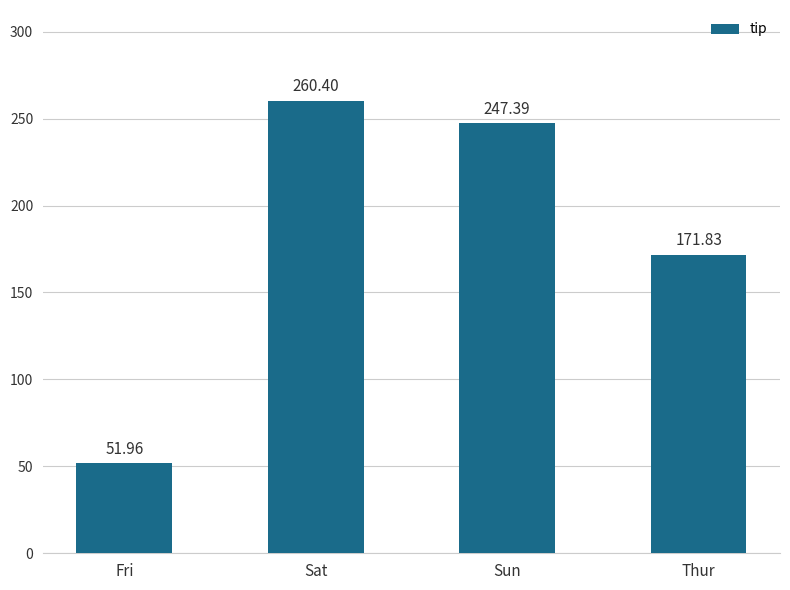

The chart shows a value of 52.0 at Fri. True or false?

True